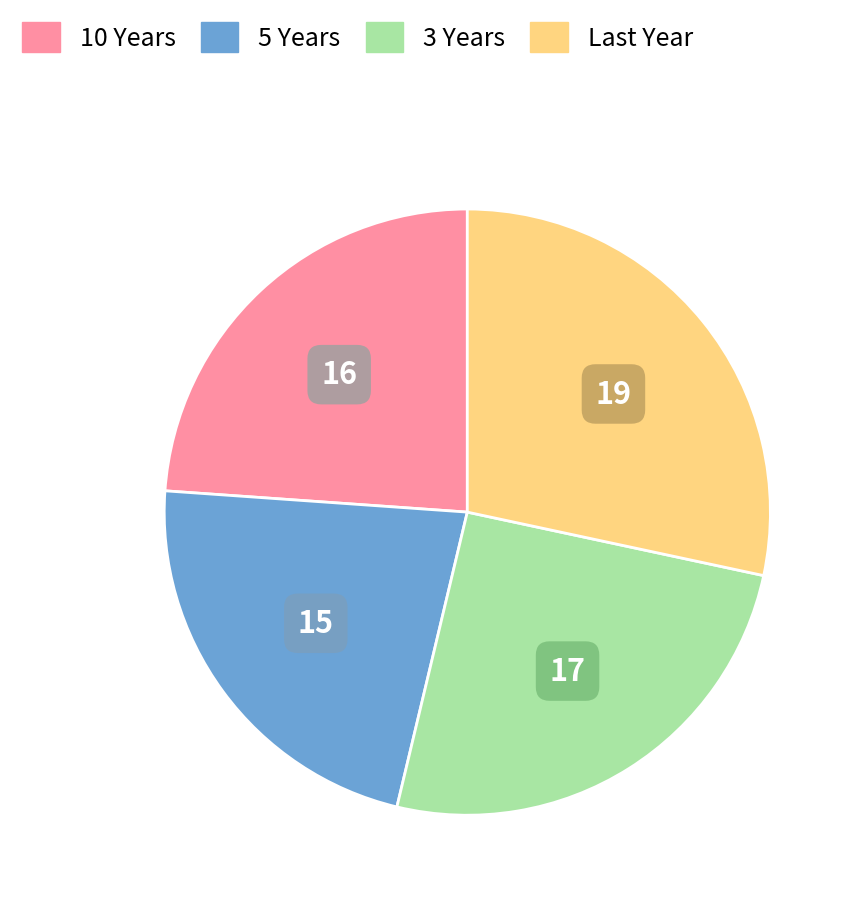

Combined, do 5 Years and 3 Years account for over 50%?

No